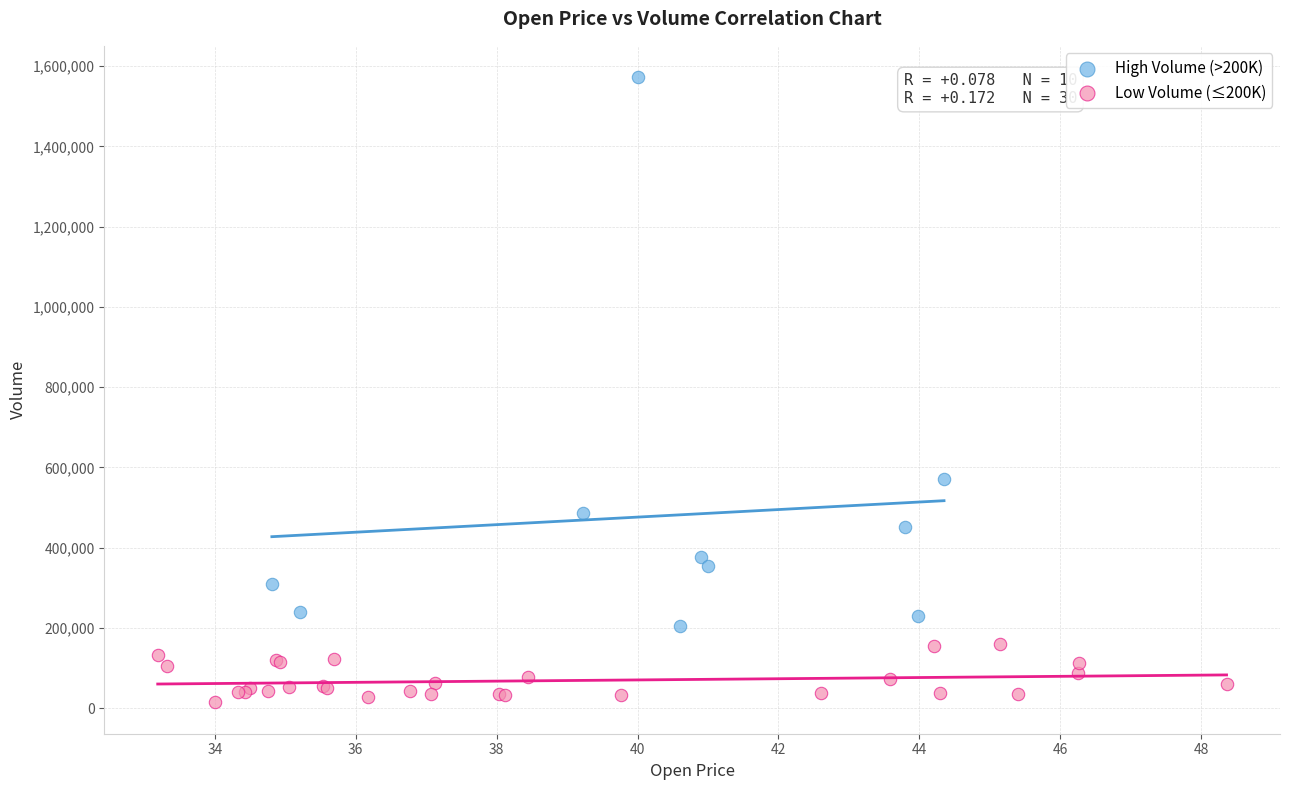

Which series has the largest Y range (max minus min)?

High Volume (>200K)